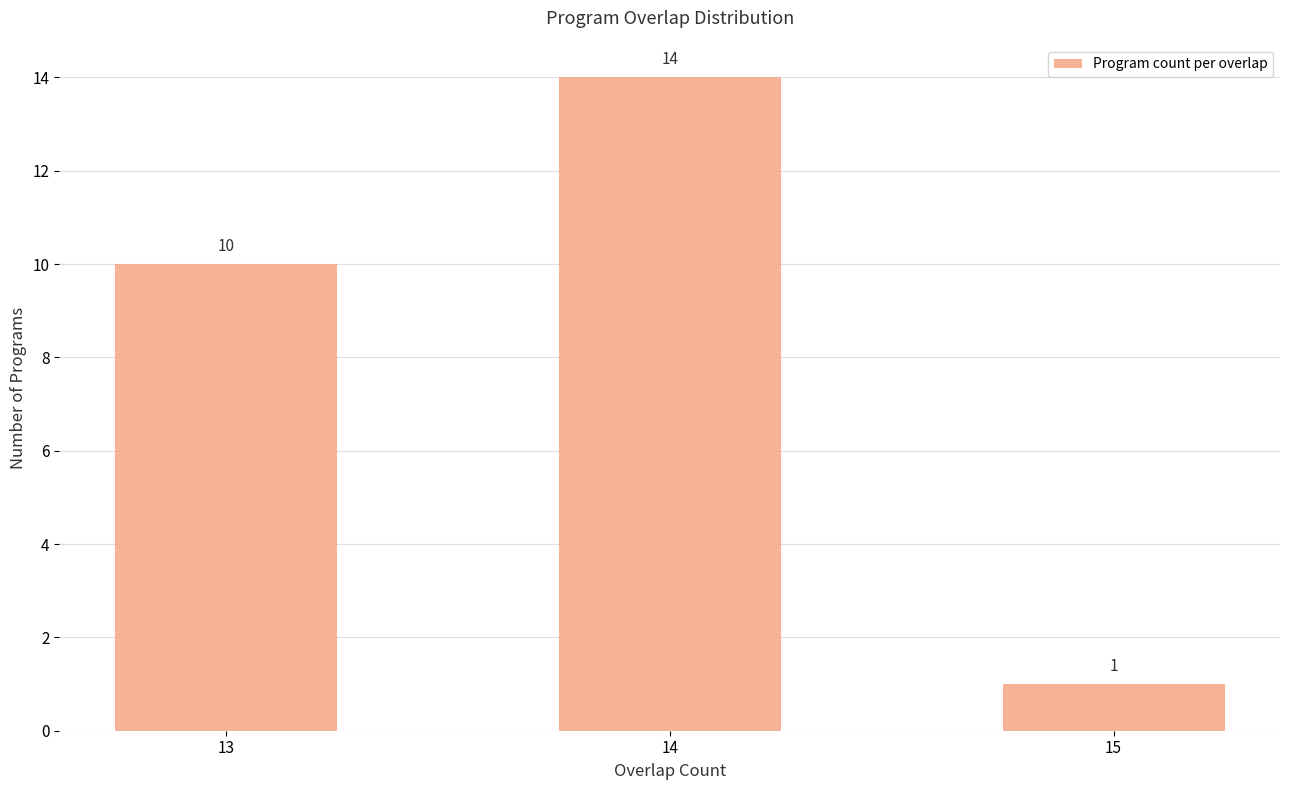

Rank the categories by value from highest to lowest.

14, 13, 15